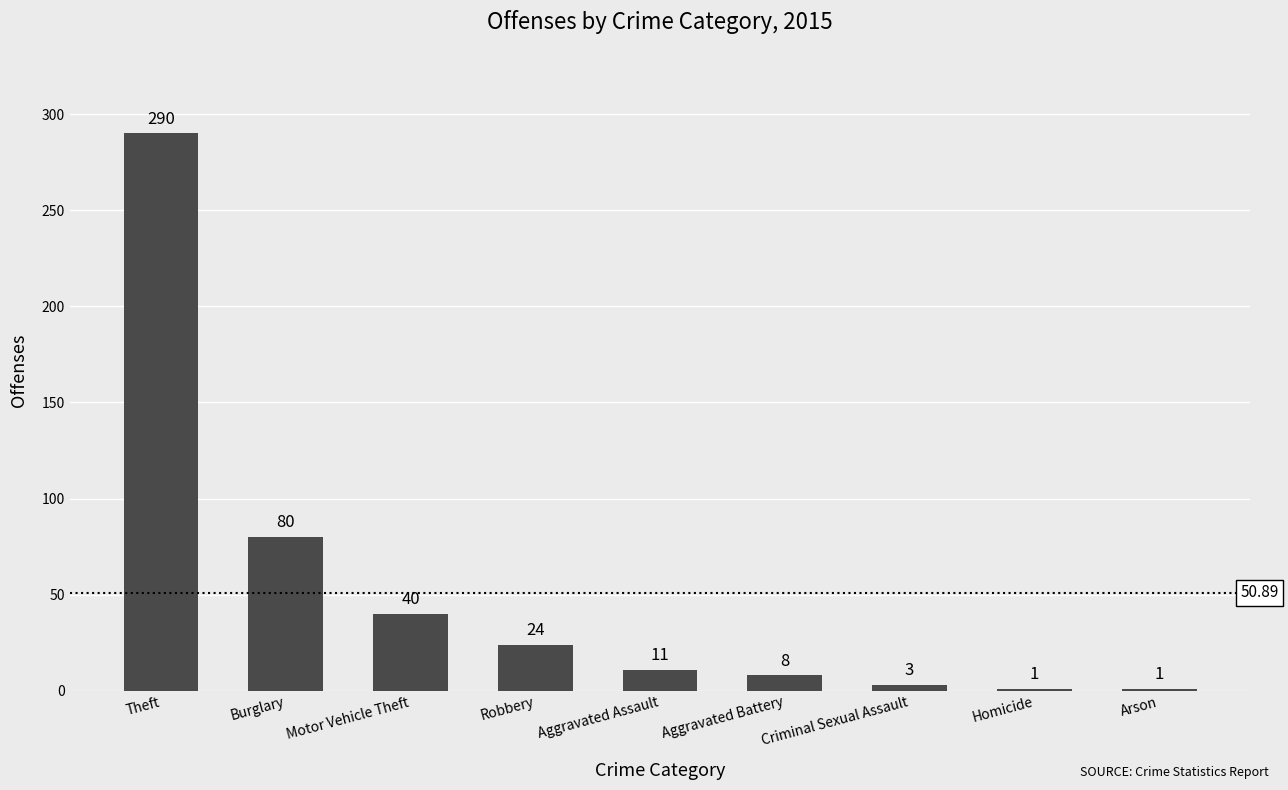

Which has a higher value, Theft or Motor Vehicle Theft?

Theft